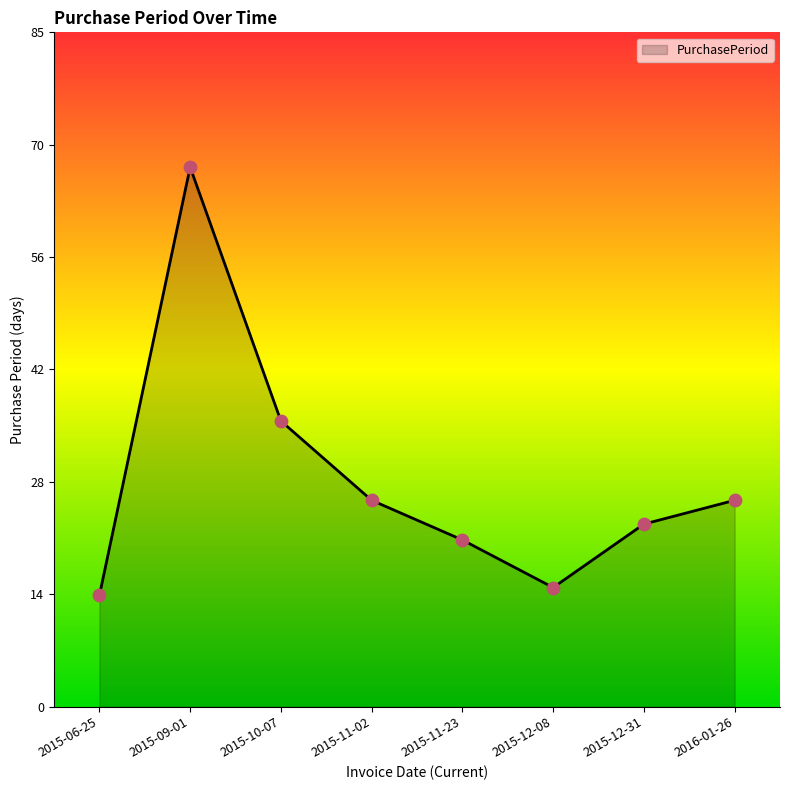

What is the change in value from 2015-11-02 to 2015-11-23?

-5